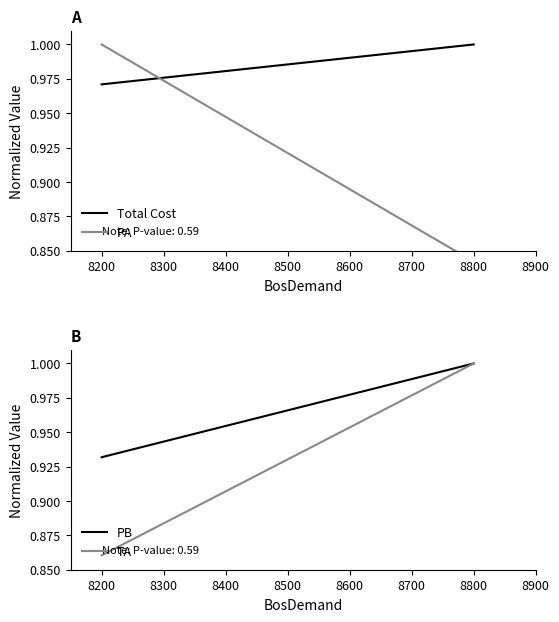

Which series has the widest spread of values?

PA